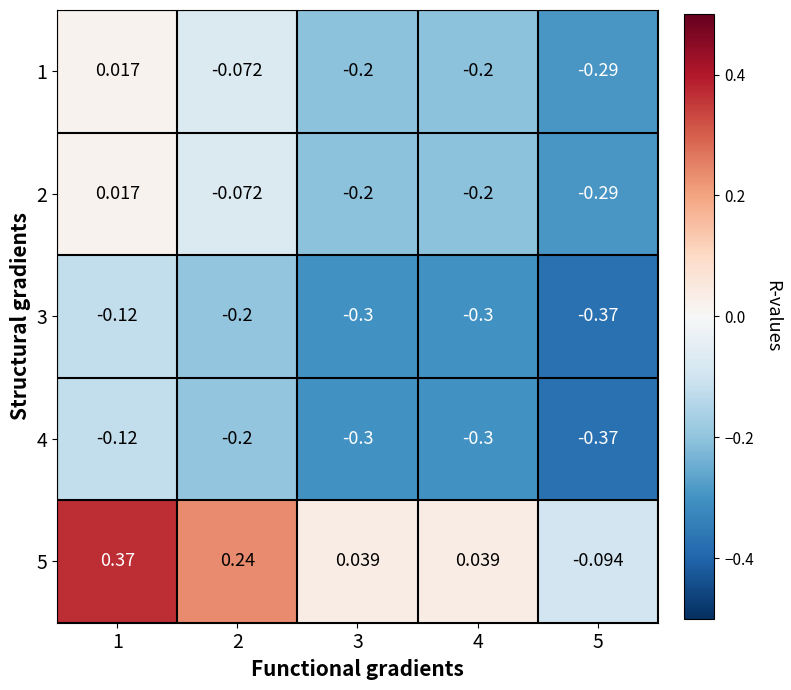

Is the value of 1 at 1 greater than the value of 5 at 4?

No